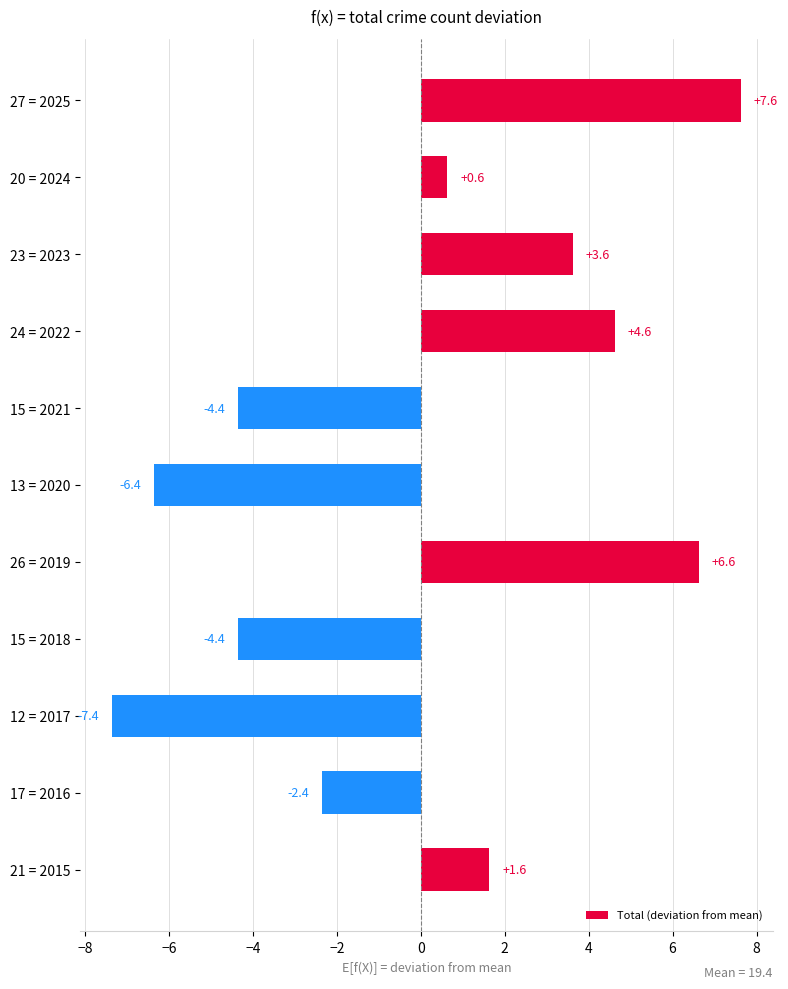

At which label is the value closest to 0?

20 = 2024